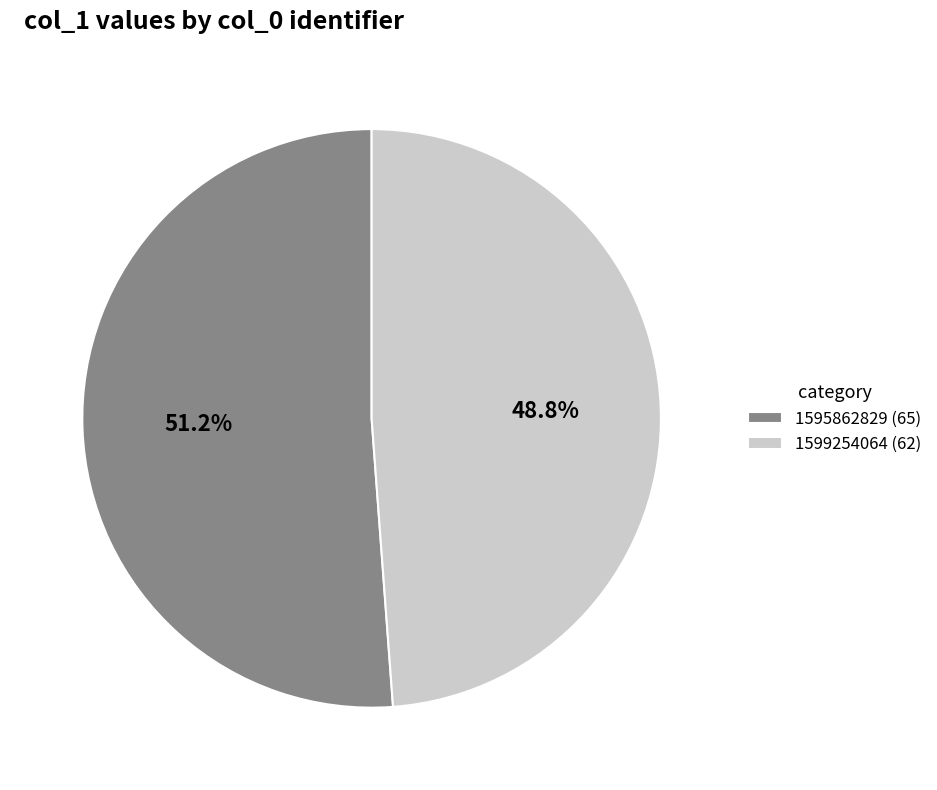

Combined, do 1595862829 (65) and 1599254064 (62) account for over 50%?

Yes